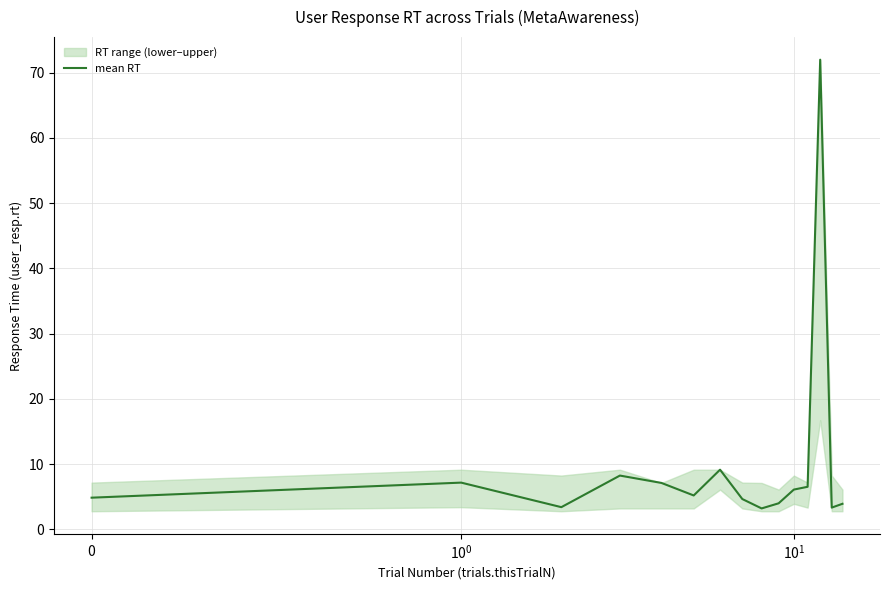

At which category does the chart reach its minimum across all series?

8